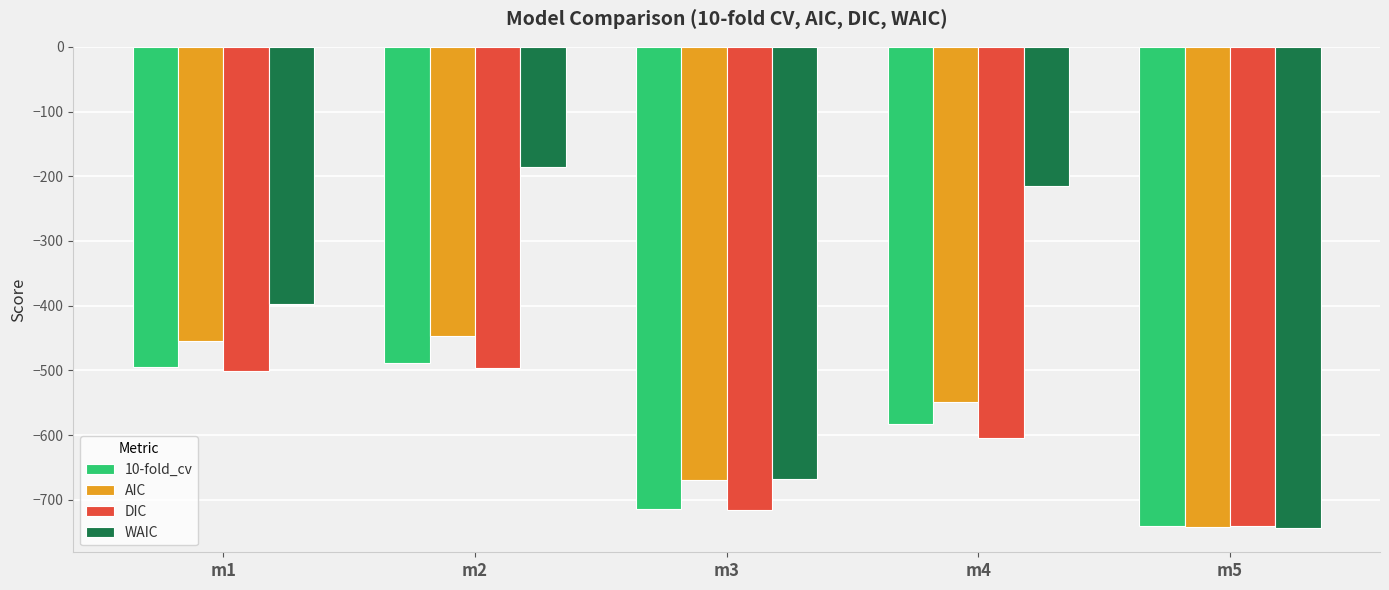

How many categories are shown in the chart?

5